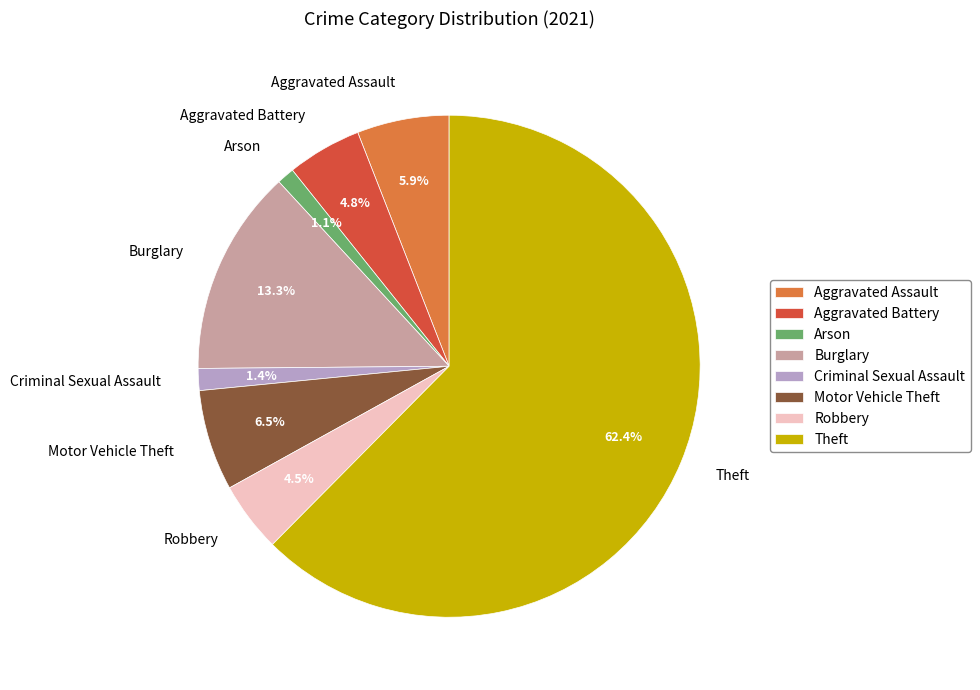

The Aggravated Battery slice represents 5% of the pie. True or false?

True